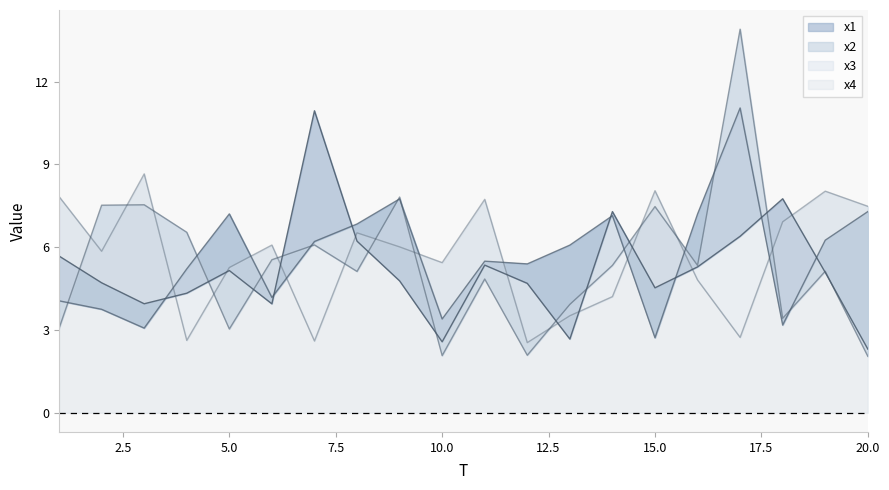

Is the value of x1 at 15 greater than the value of x2 at 9?

No